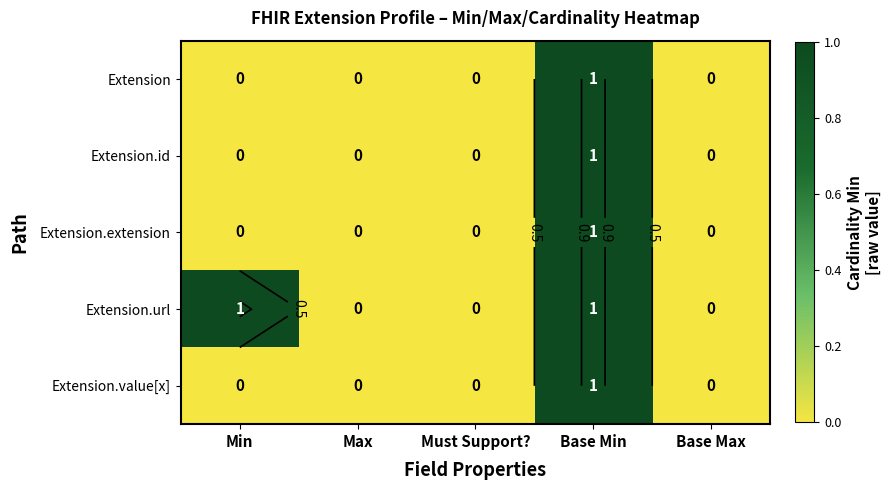

The Extension.url series shows 1 at Base Min. True or false?

False